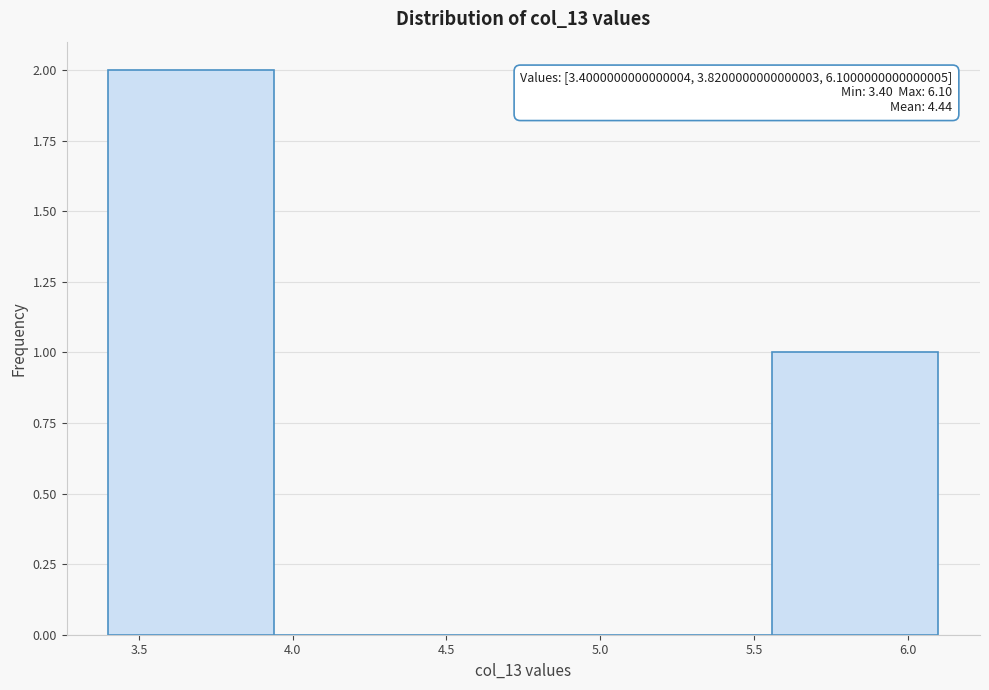

Which range on the x-axis has the tallest bar?

3.40 to 3.94